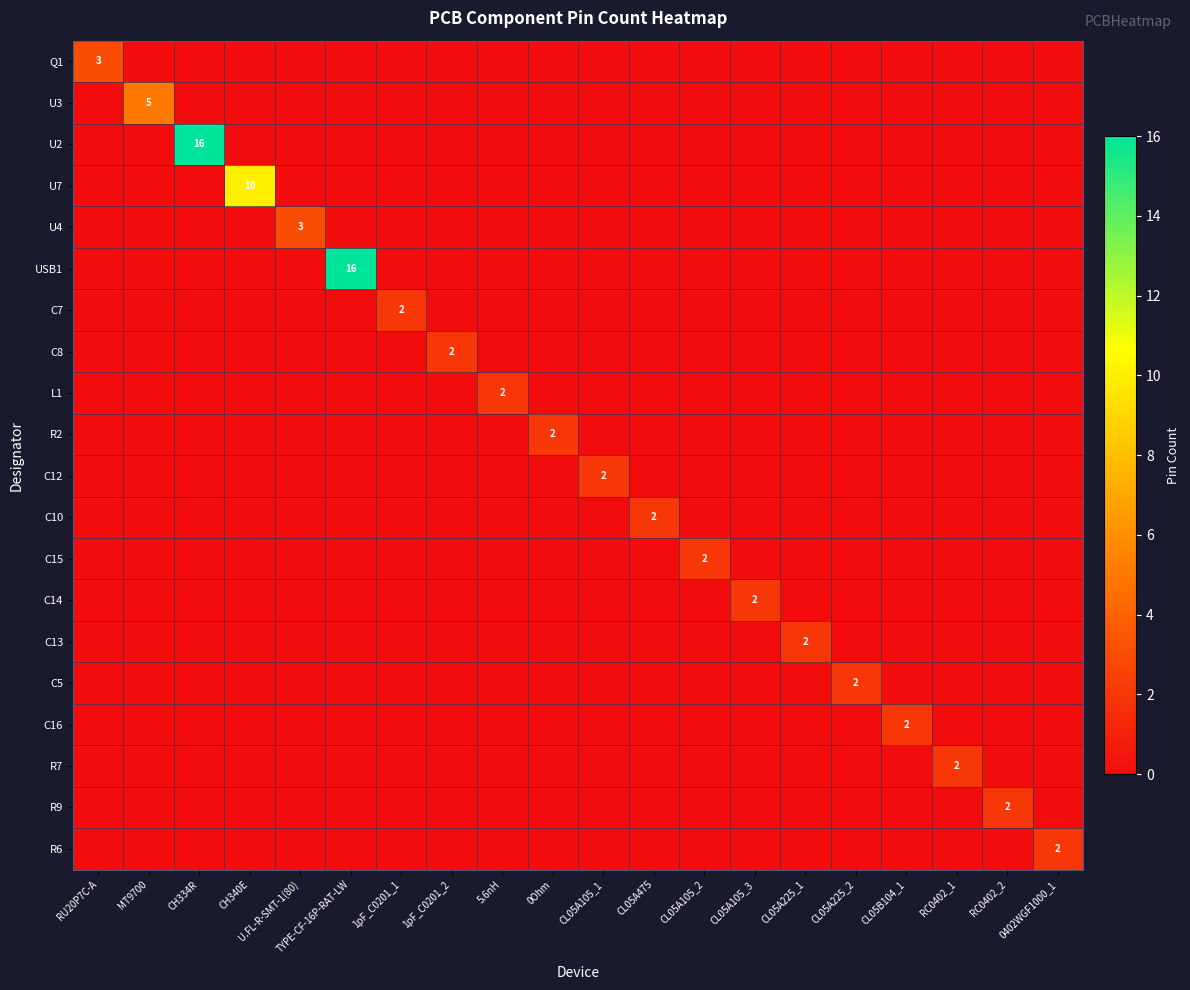

Is it true that C8 equals 0 at RU20P7C-A?

True